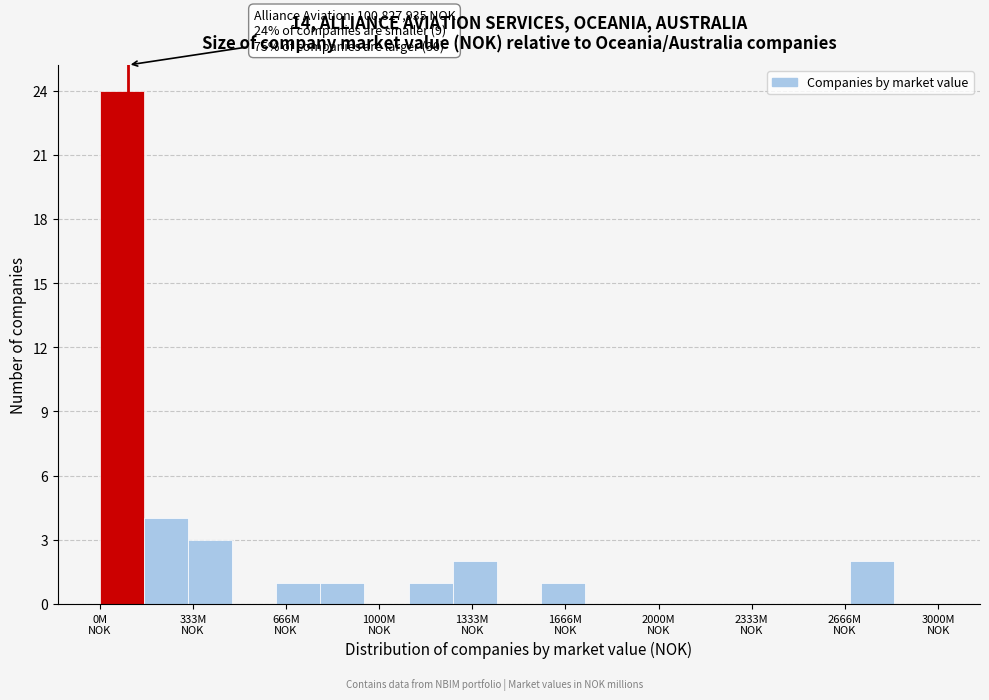

Around what value on the x-axis is the tallest bar? Give the approximate position of its centre, as read against the axis.

100